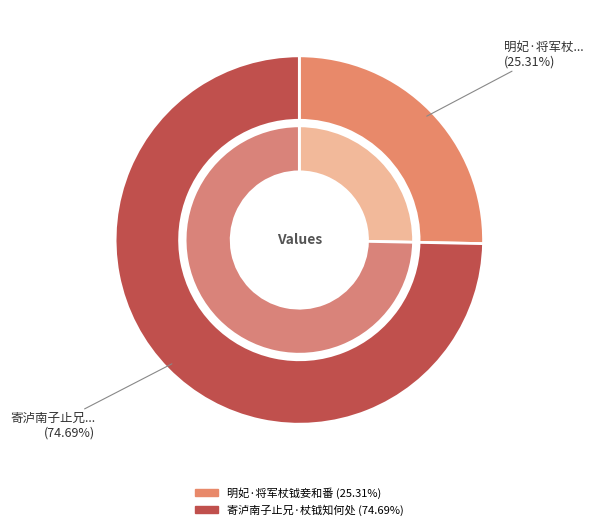

True or false: 寄泸南子止兄·杖钺知何处 accounts for 67% of the total.

False